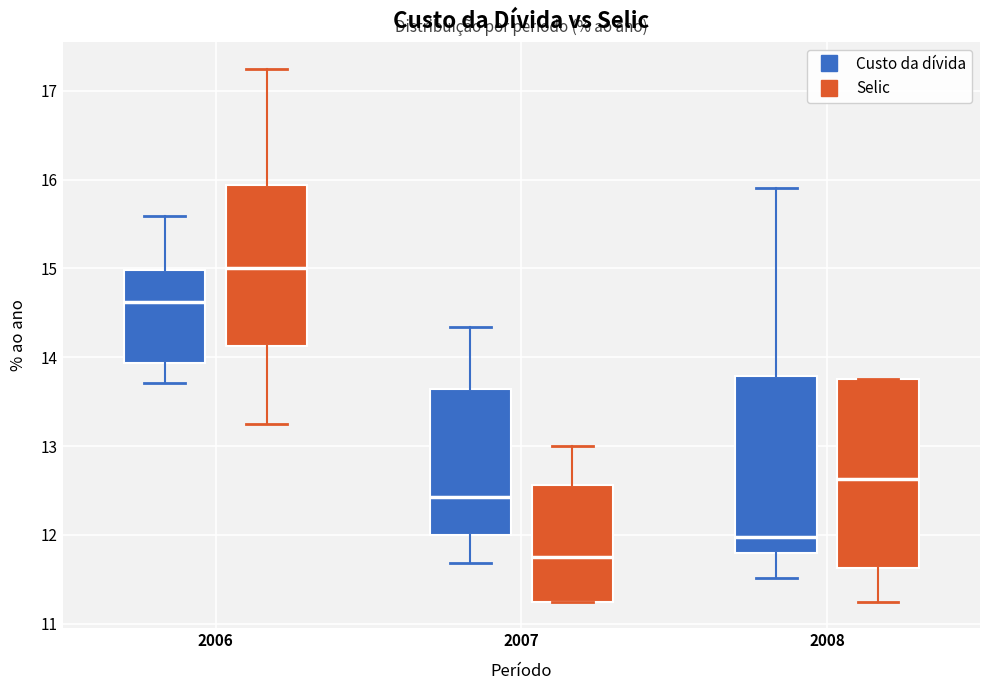

Which box is the tallest, from its lower edge to its upper edge?

2008 (Selic)